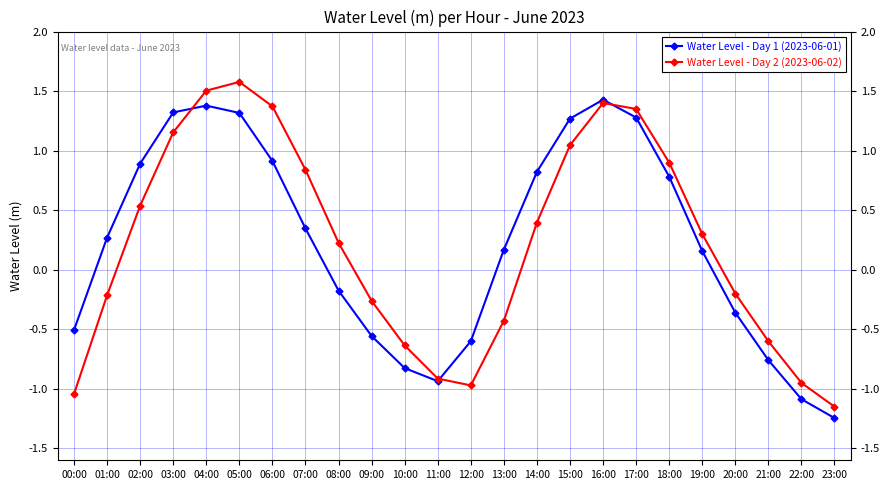

The Water Level - Day 1 (2023-06-01) series shows -0.5 at 10:00. True or false?

False